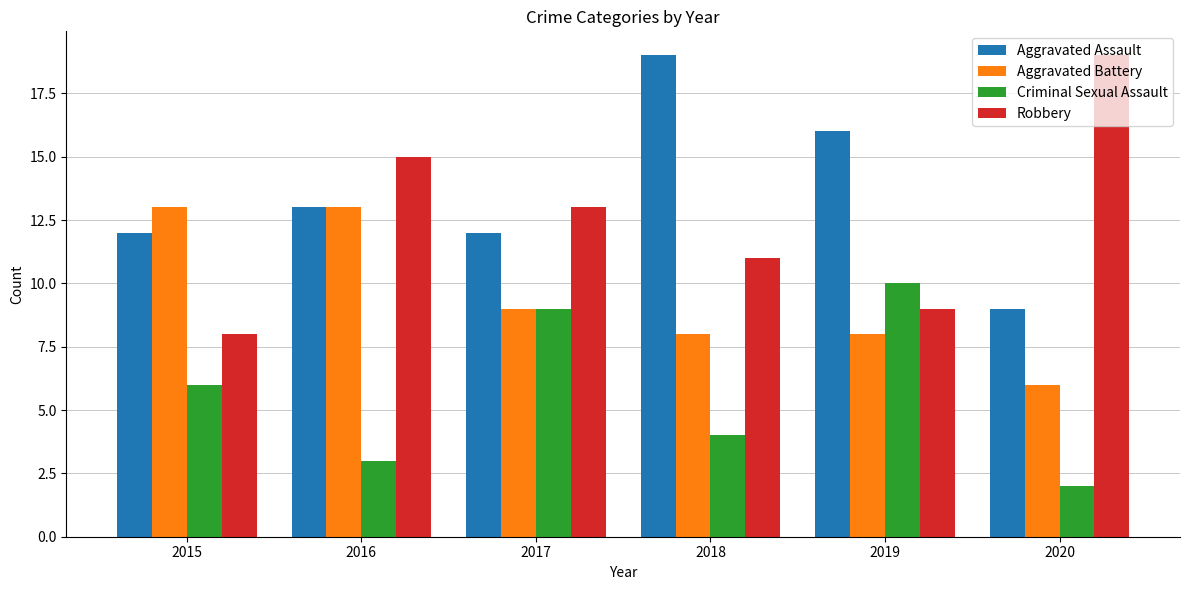

How many Aggravated Assault values are between 12 and 16?

4